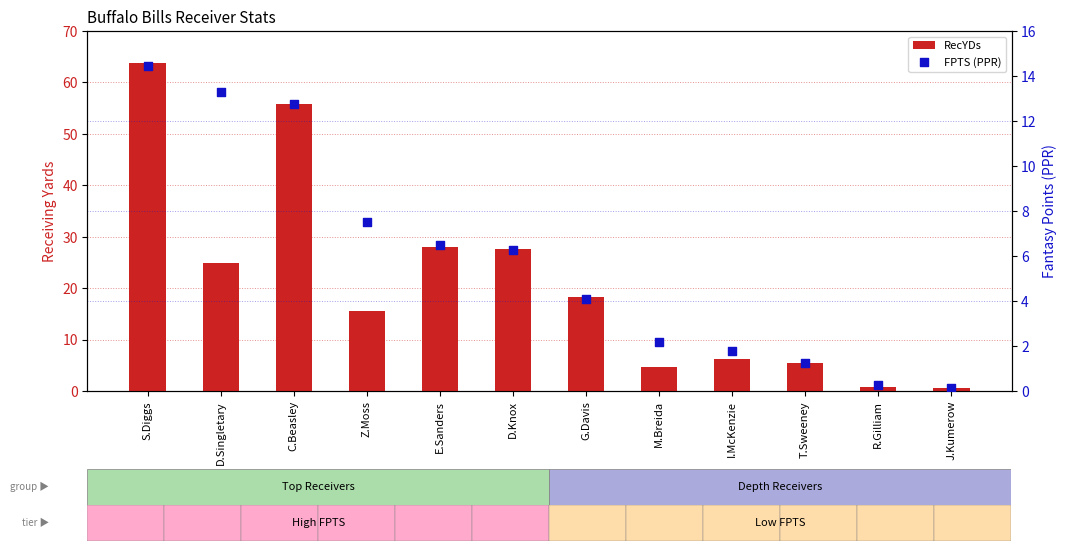

At which category is the sum across all series the highest?

S.Diggs